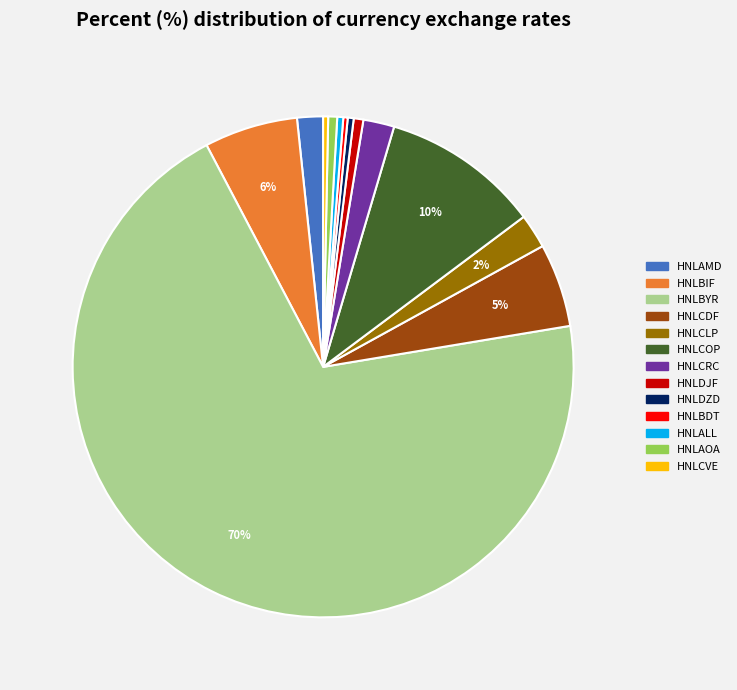

To the nearest percent, what is the difference between the HNLALL and HNLCLP slice percentages?

2%